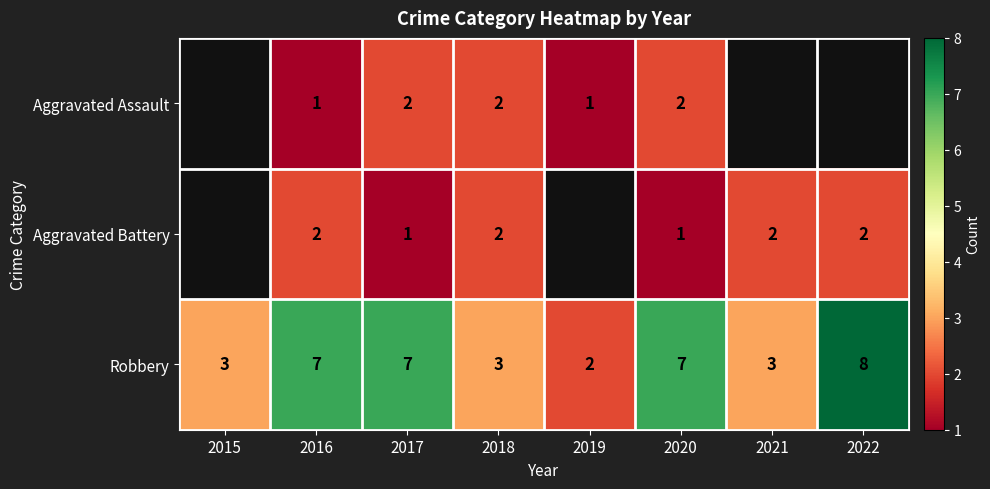

What is the difference between the second highest and minimum values in the Robbery series?

5